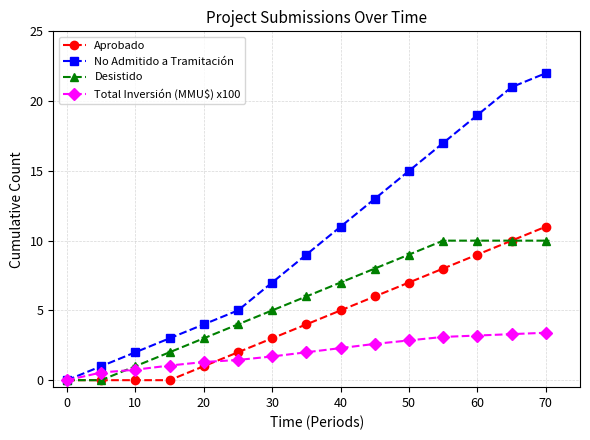

How many data points does each series have?

15